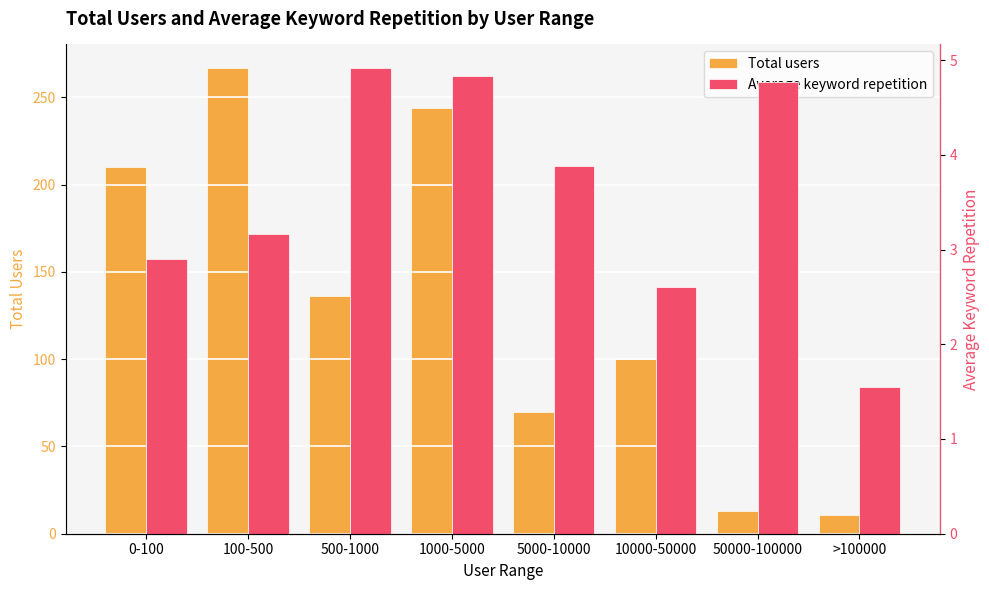

What value does the Average keyword repetition series have at 1000-5000?

4.8